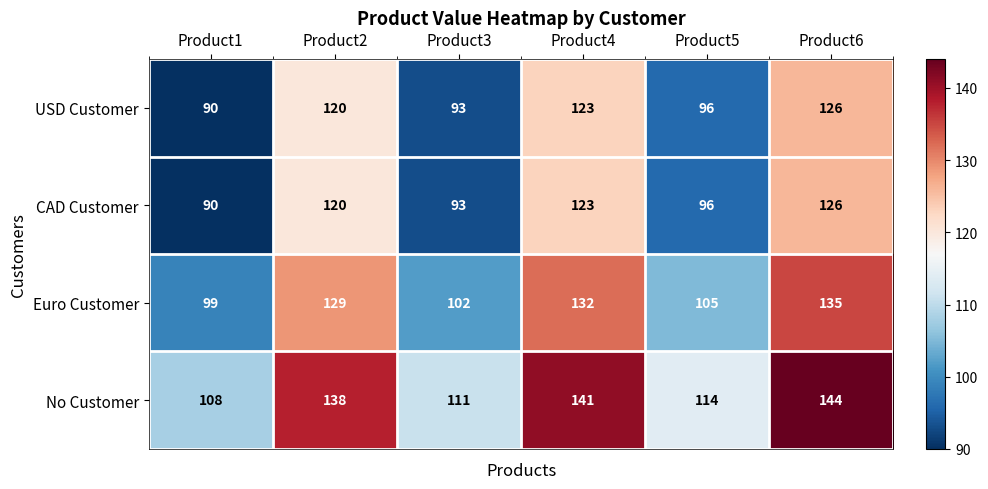

What is the spread (max minus min) of values at Product4?

18